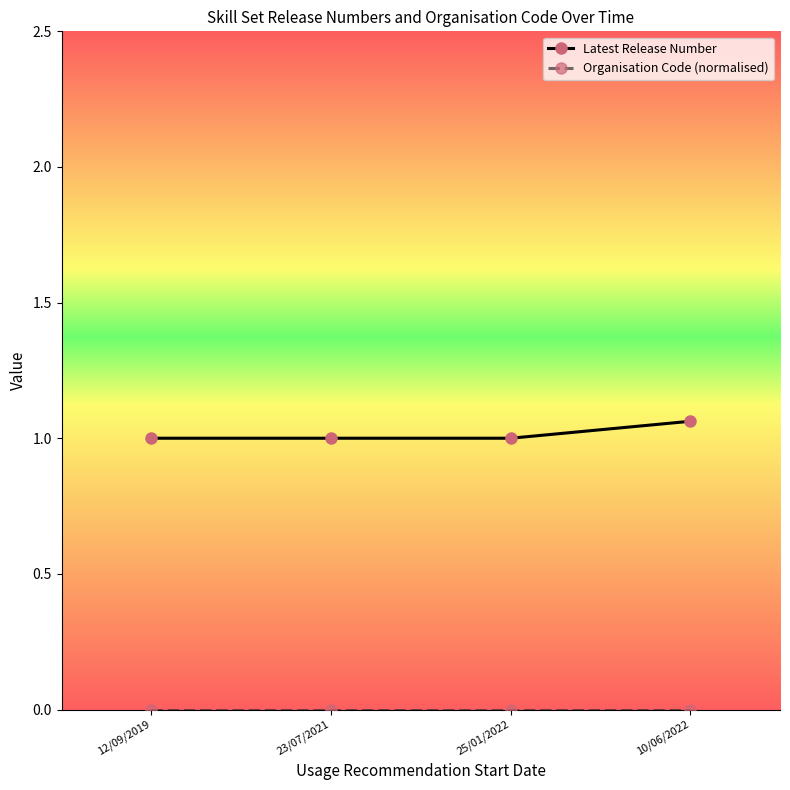

Which series has the widest spread of values?

Latest Release Number